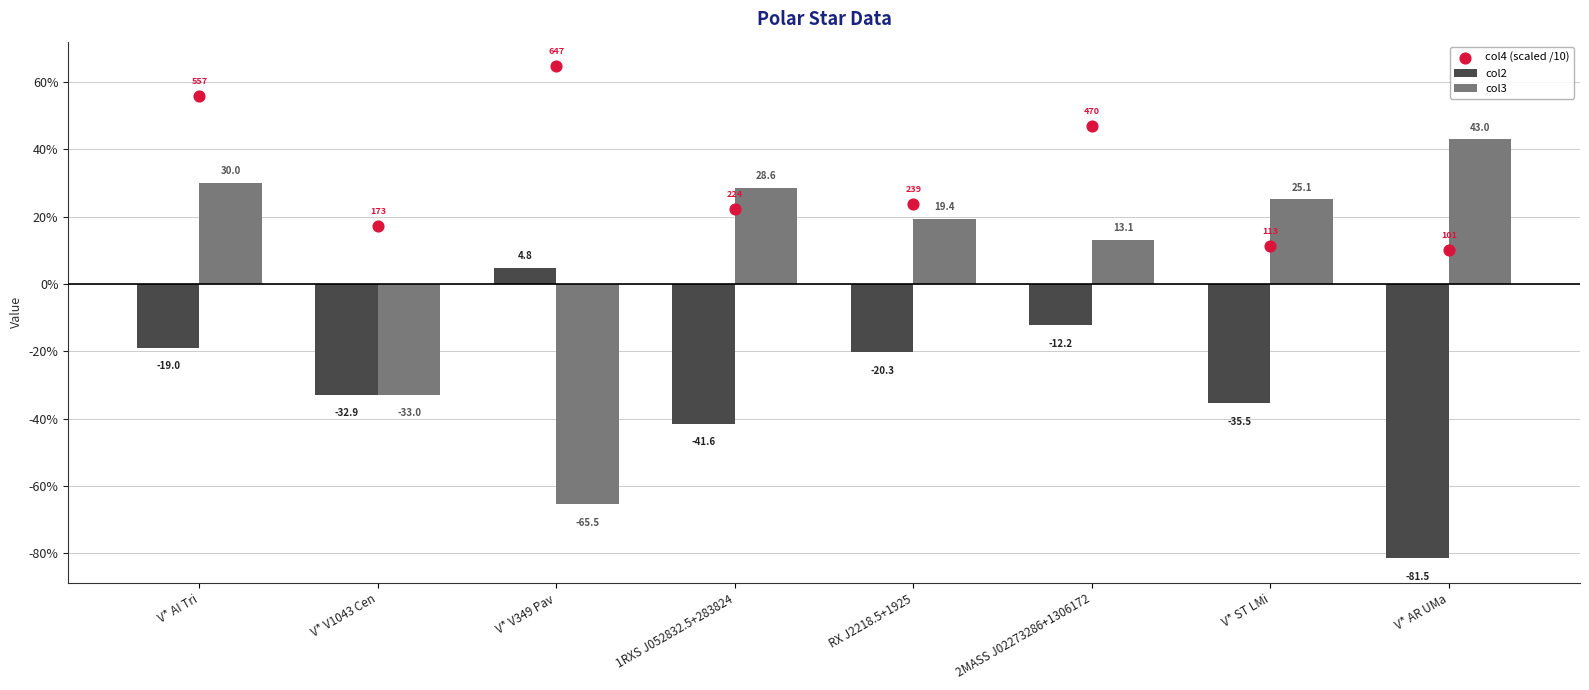

What is the total value across all series at V* AR UMa?

-28.4